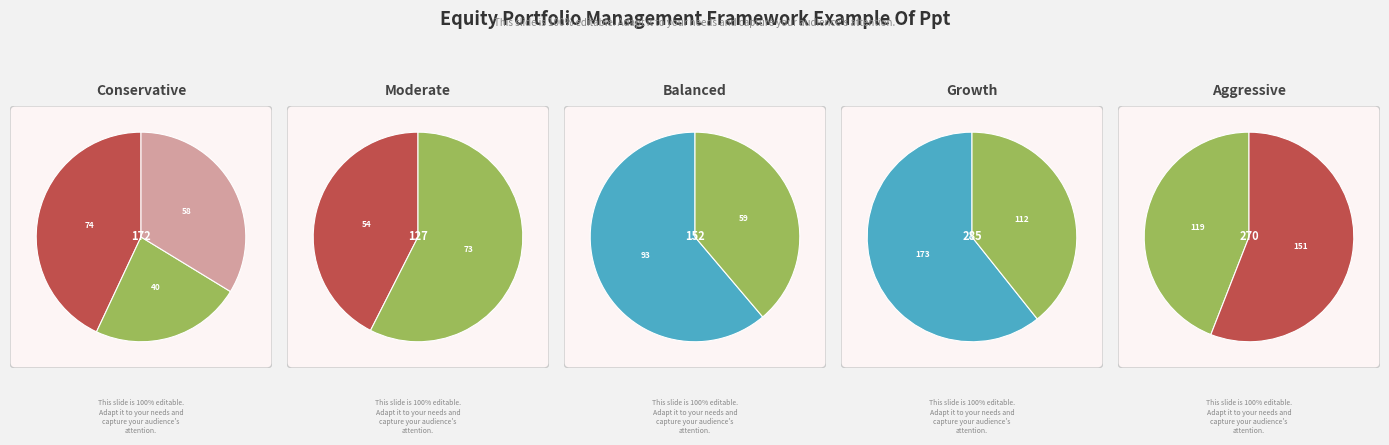

Combined, do 154 and 274 account for over 50%?

No